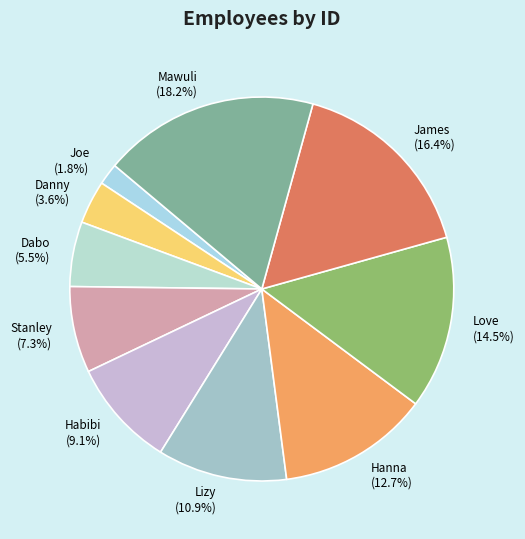

Is it true that Hanna is 25% of the pie?

False